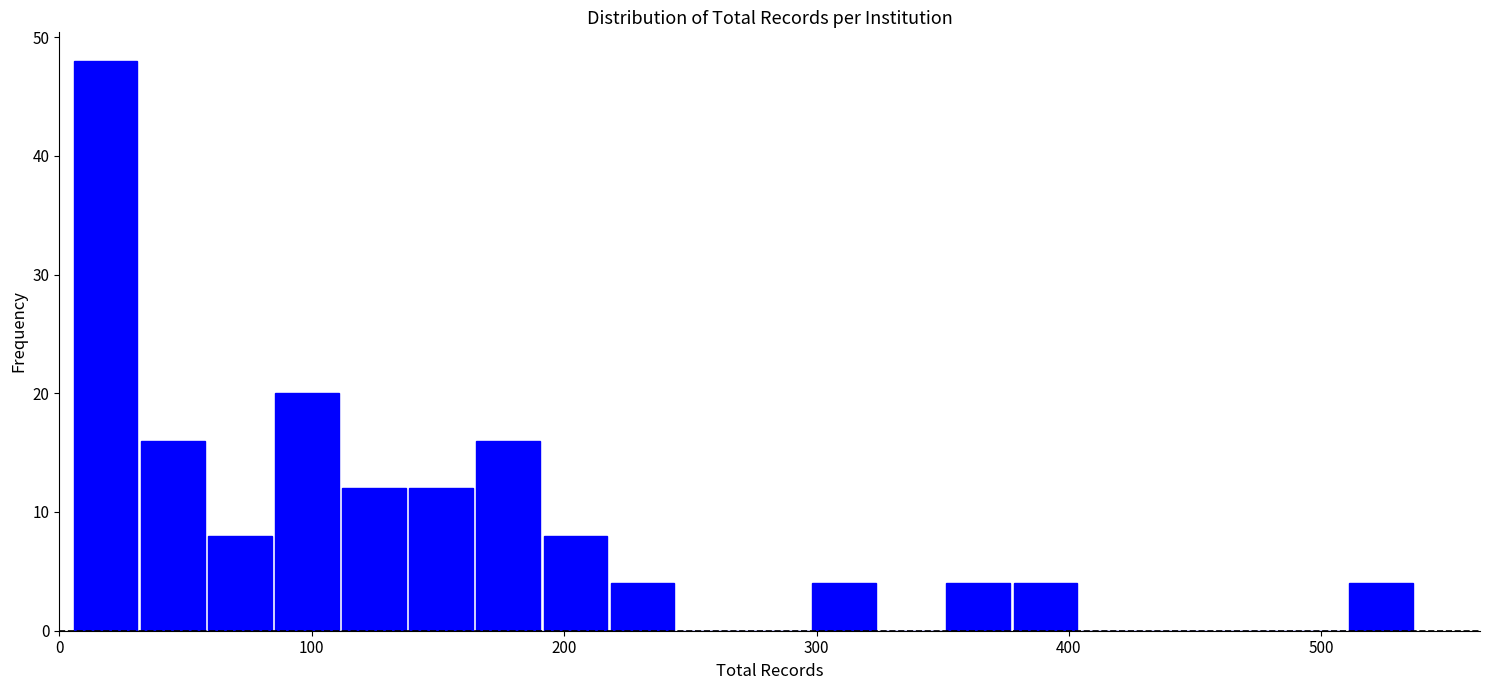

Around what value on the x-axis is the tallest bar? Give the approximate position of its centre, as read against the axis.

20